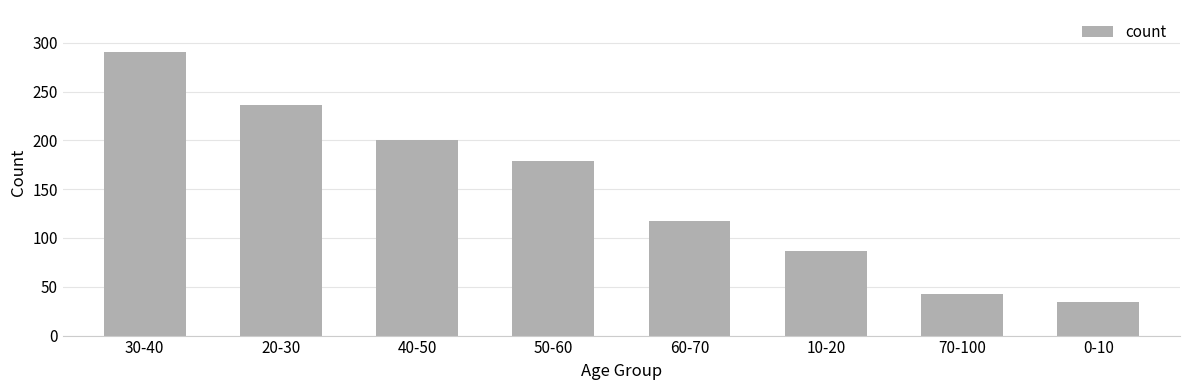

Is it true that the value at 70-100 is 11?

False